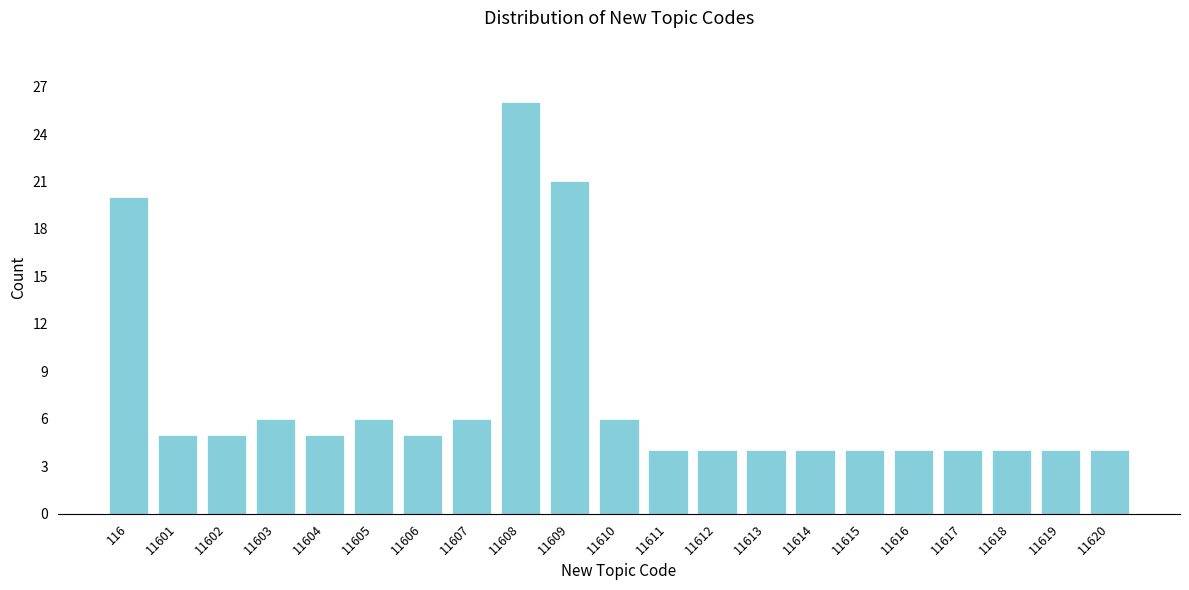

Reading right to left, extract all data points from this chart.

4	4	4	4	4	4	4	4	4	4	6	21	26	6	5	6	5	6	5	5	20